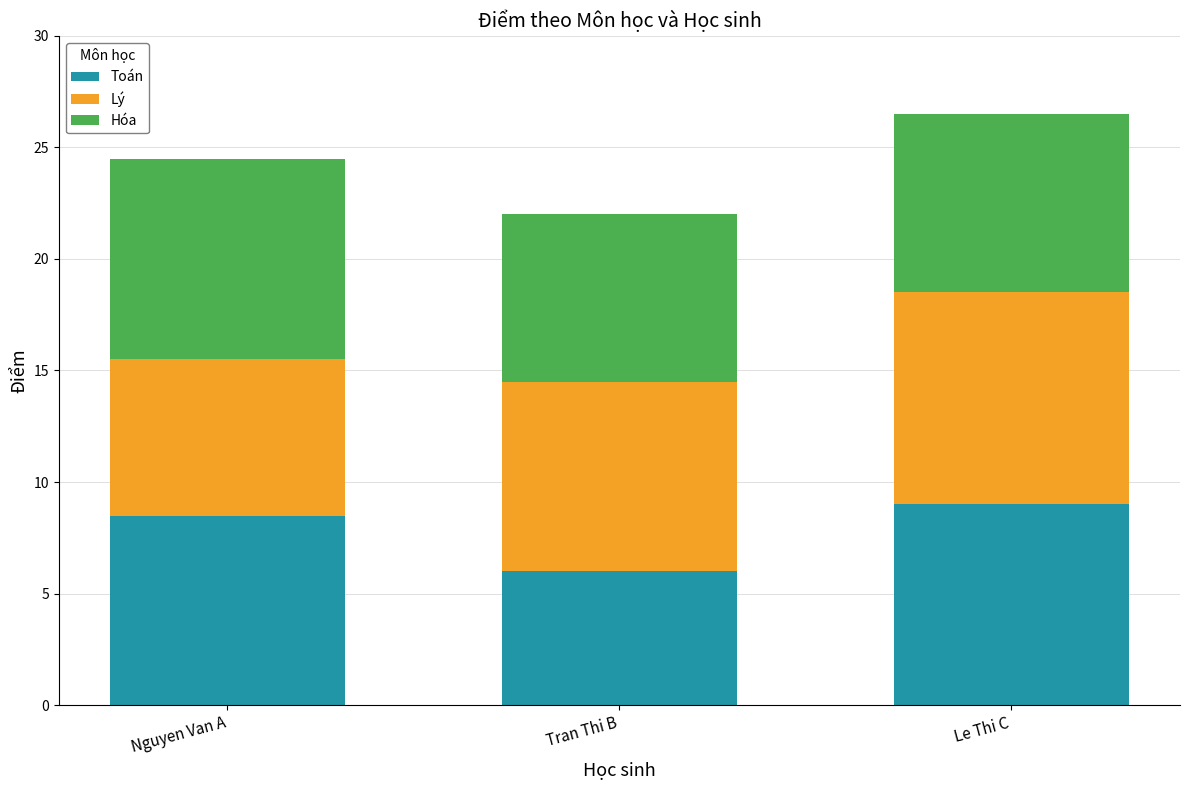

At which label is Toán closest to 7?

Tran Thi B